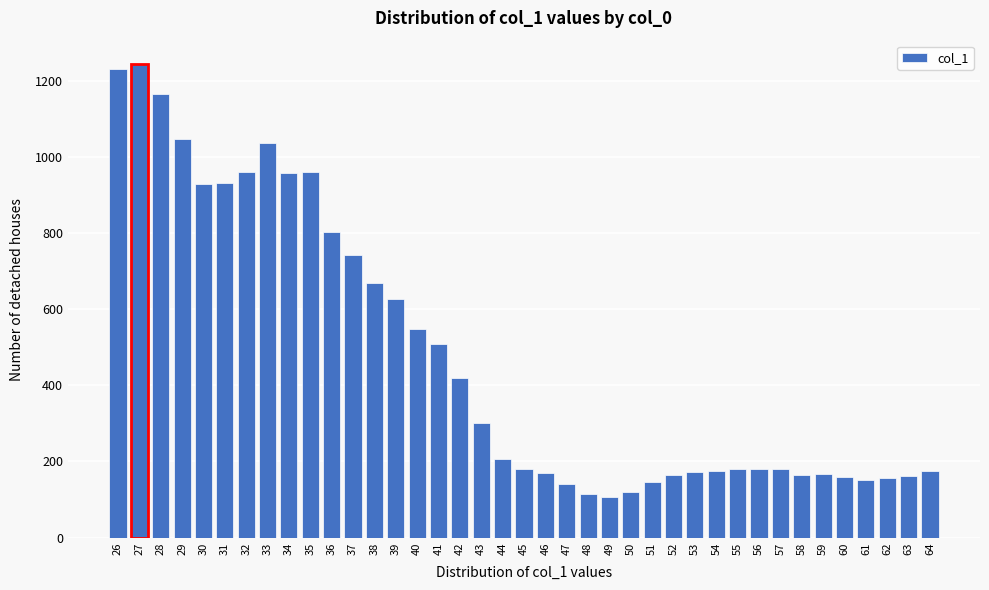

What is the difference between the values at 60 and 31?

772